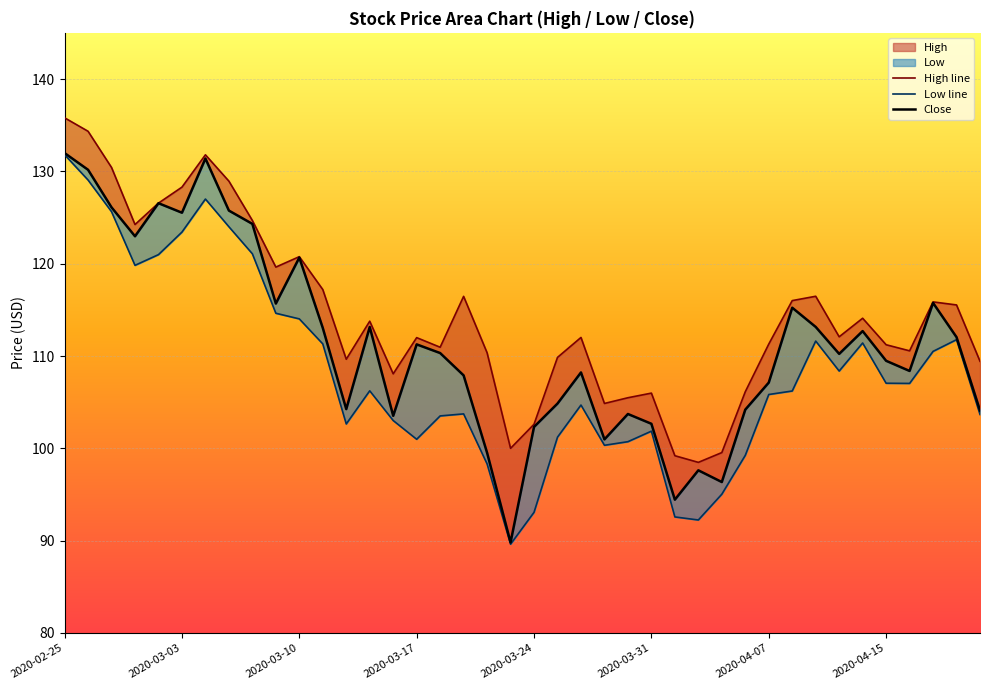

Which series has the largest range (max minus min)?

Low line